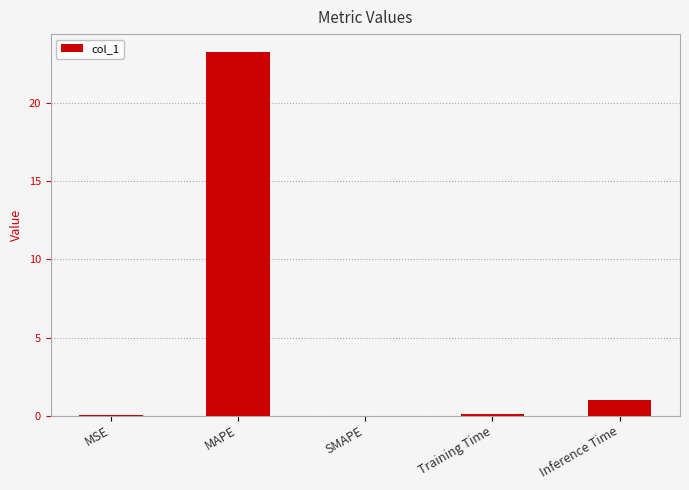

Between Inference Time and MAPE, which is larger?

MAPE